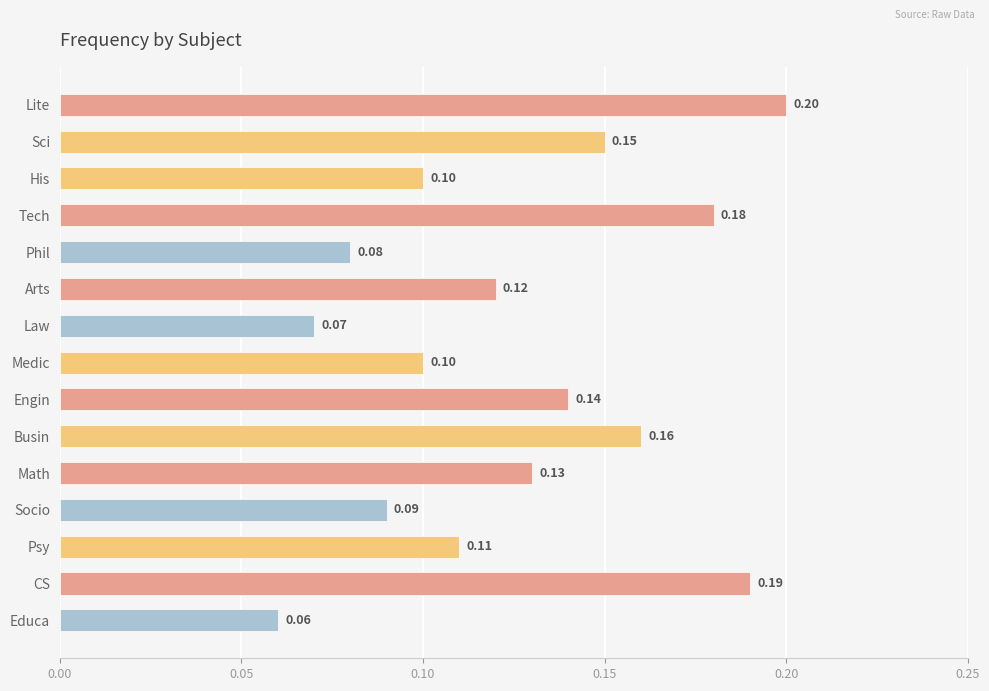

Which category has the lowest value across all series?

Educa